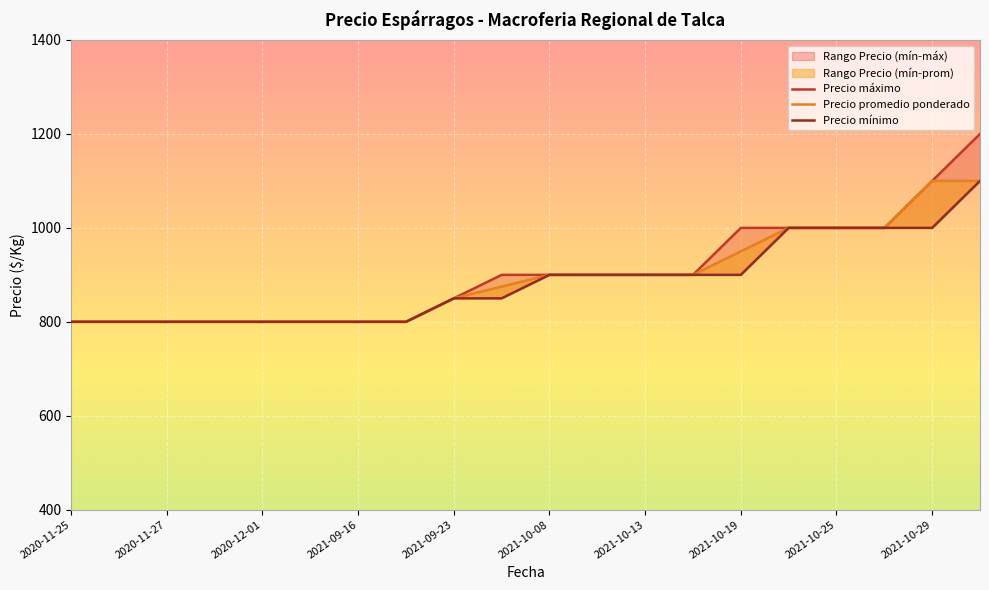

Reading left to right, what are all the values shown in this chart?

Precio mínimo: 2020-11-25=800	2020-11-26=800	2020-11-27=800	2020-11-30=800	2020-12-01=800	2020-12-04=800	2021-09-16=800	2021-09-20=800	2021-09-23=850	2021-09-28=850	2021-10-08=900	2021-10-12=900	2021-10-13=900	2021-10-15=900	2021-10-19=900	2021-10-22=1000	2021-10-25=1000	2021-10-26=1000	2021-10-29=1000	2021-11-03=1100
Precio máximo: 2020-11-25=800	2020-11-26=800	2020-11-27=800	2020-11-30=800	2020-12-01=800	2020-12-04=800	2021-09-16=800	2021-09-20=800	2021-09-23=850	2021-09-28=900	2021-10-08=900	2021-10-12=900	2021-10-13=900	2021-10-15=900	2021-10-19=1000	2021-10-22=1000	2021-10-25=1000	2021-10-26=1000	2021-10-29=1100	2021-11-03=1200
Precio promedio ponderado: 2020-11-25=800	2020-11-26=800	2020-11-27=800	2020-11-30=800	2020-12-01=800	2020-12-04=800	2021-09-16=800	2021-09-20=800	2021-09-23=850	2021-09-28=875	2021-10-08=900	2021-10-12=900	2021-10-13=900	2021-10-15=900	2021-10-19=950	2021-10-22=1000	2021-10-25=1000	2021-10-26=1000	2021-10-29=1100	2021-11-03=1100